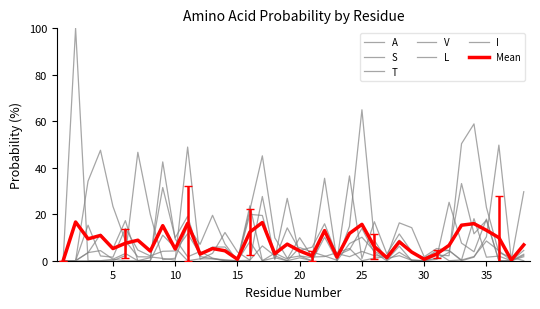

What is the sum of all I values?

248.2